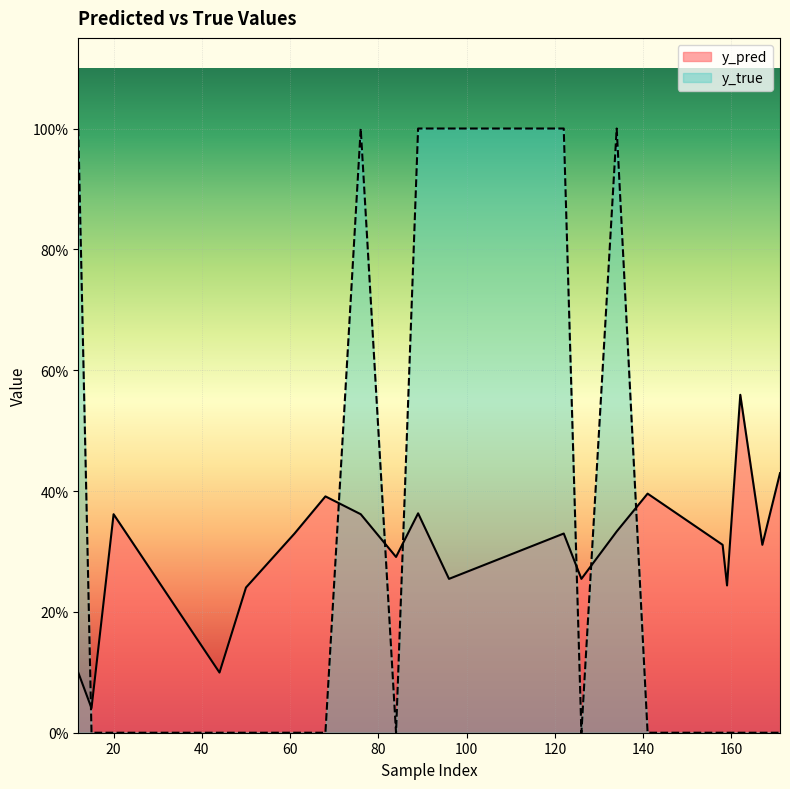

Which category has the highest value in the y_true series?

12